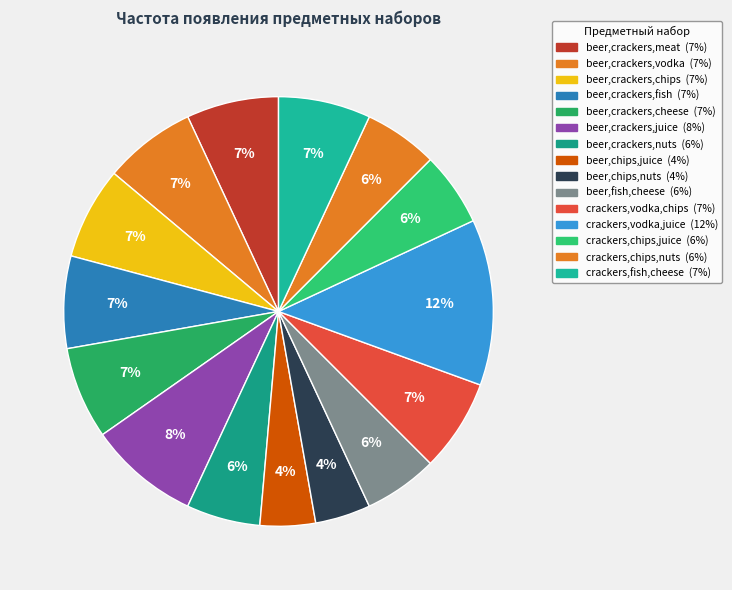

Does crackers,chips,nuts account for over 50% of the chart?

No